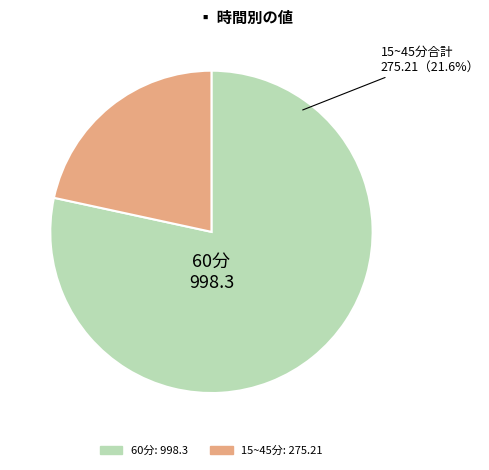

To the nearest percent, what portion does 60分 represent?

78%